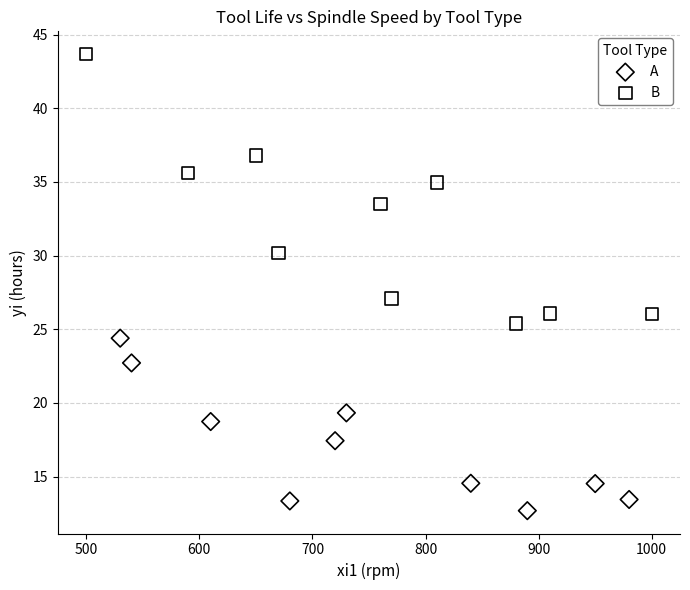

Which series reaches the minimum Y coordinate?

A